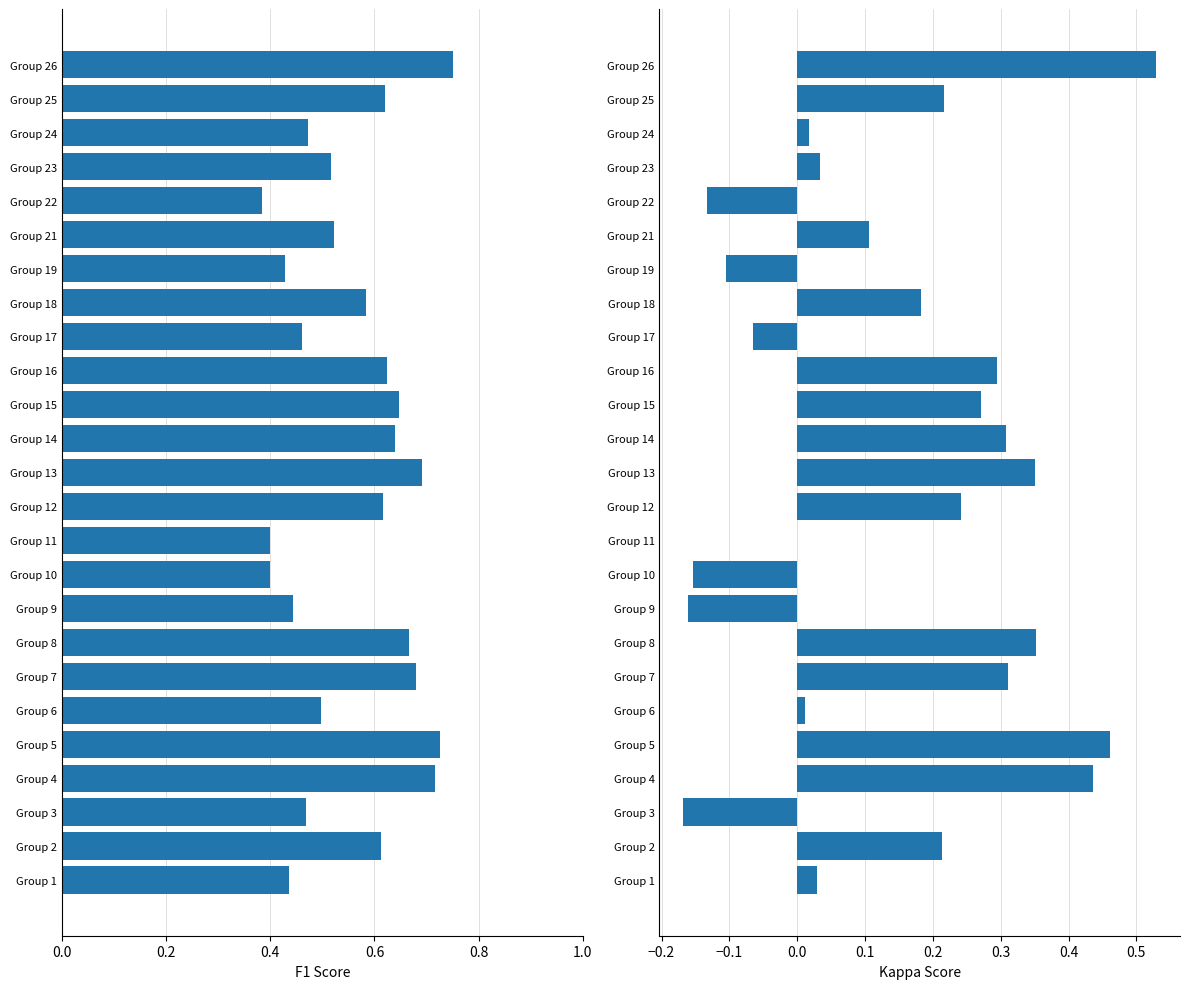

Reading left to right, list all the values displayed in this chart.

f1: 0.4	0.6	0.5	0.7	0.7	0.5	0.7	0.7	0.4	0.4	0.4	0.6	0.7	0.6	0.6	0.6	0.5	0.6	0.4	0.5	0.4	0.5	0.5	0.6	0.8
kappa: 0.0	0.2	-0.2	0.4	0.5	0.0	0.3	0.4	-0.2	-0.2	0.0	0.2	0.4	0.3	0.3	0.3	-0.1	0.2	-0.1	0.1	-0.1	0.0	0.0	0.2	0.5